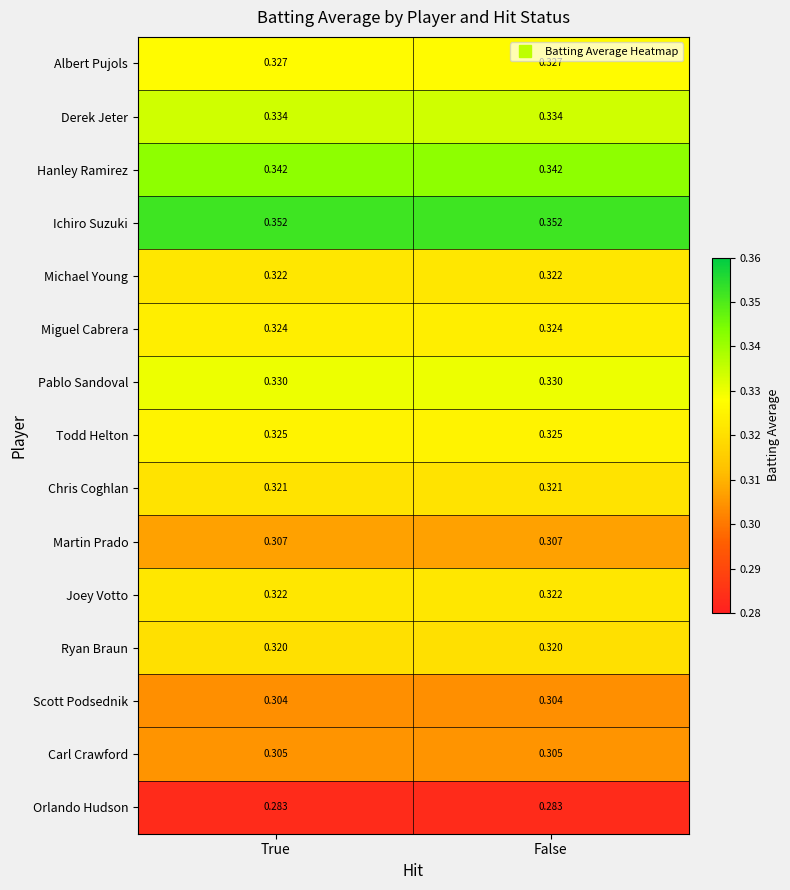

Which series has the largest total across all categories?

Ichiro Suzuki